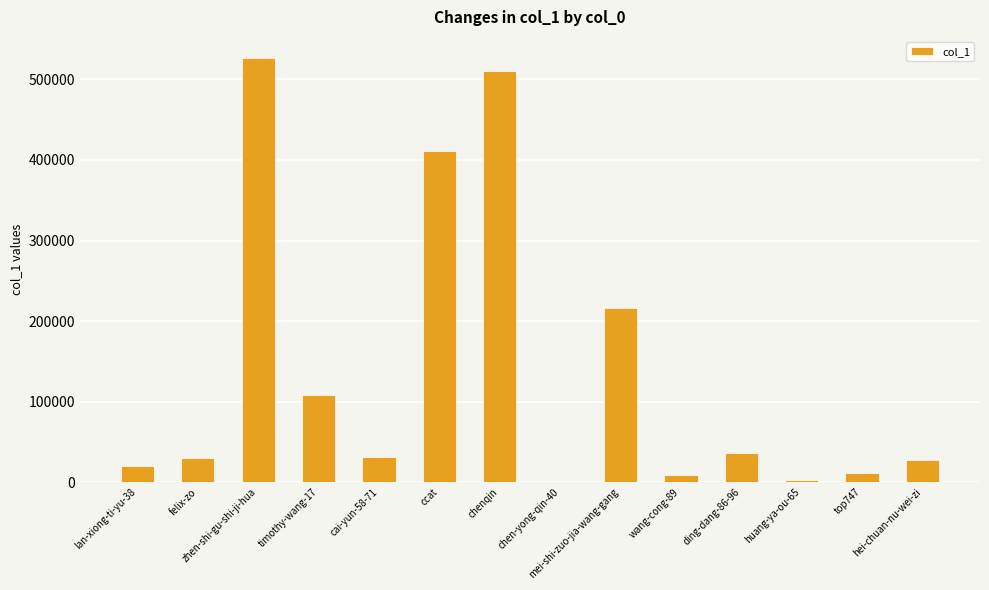

What is the greatest value displayed?

526546